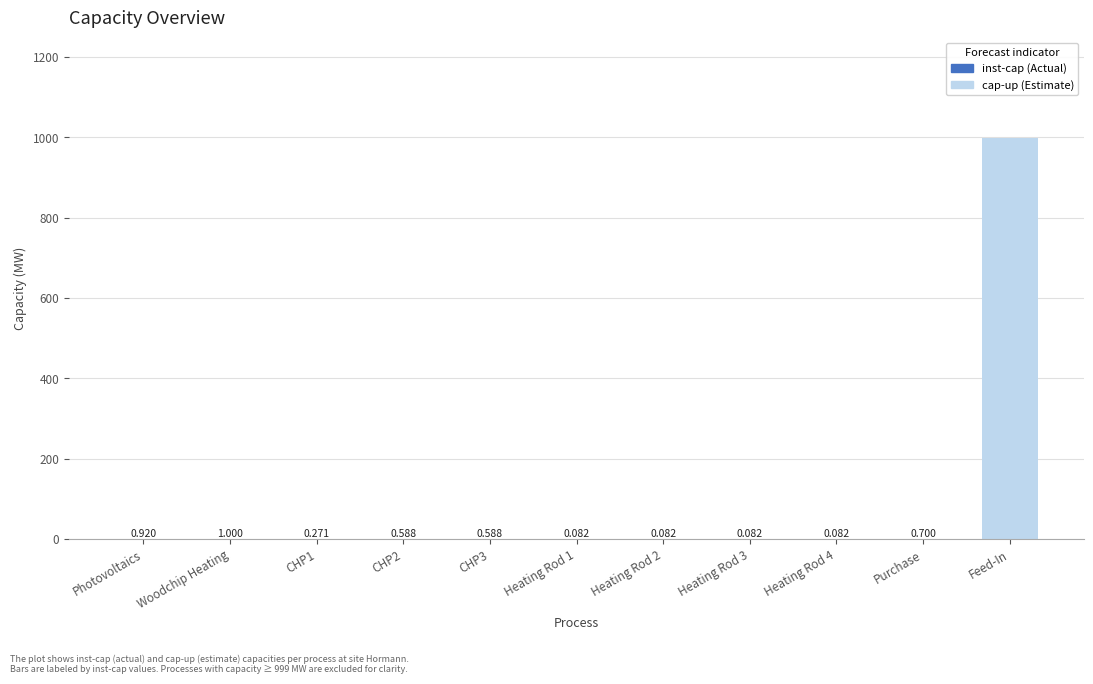

List the series in order of their overall mean, highest first.

cap-up (Estimate), inst-cap (Actual)